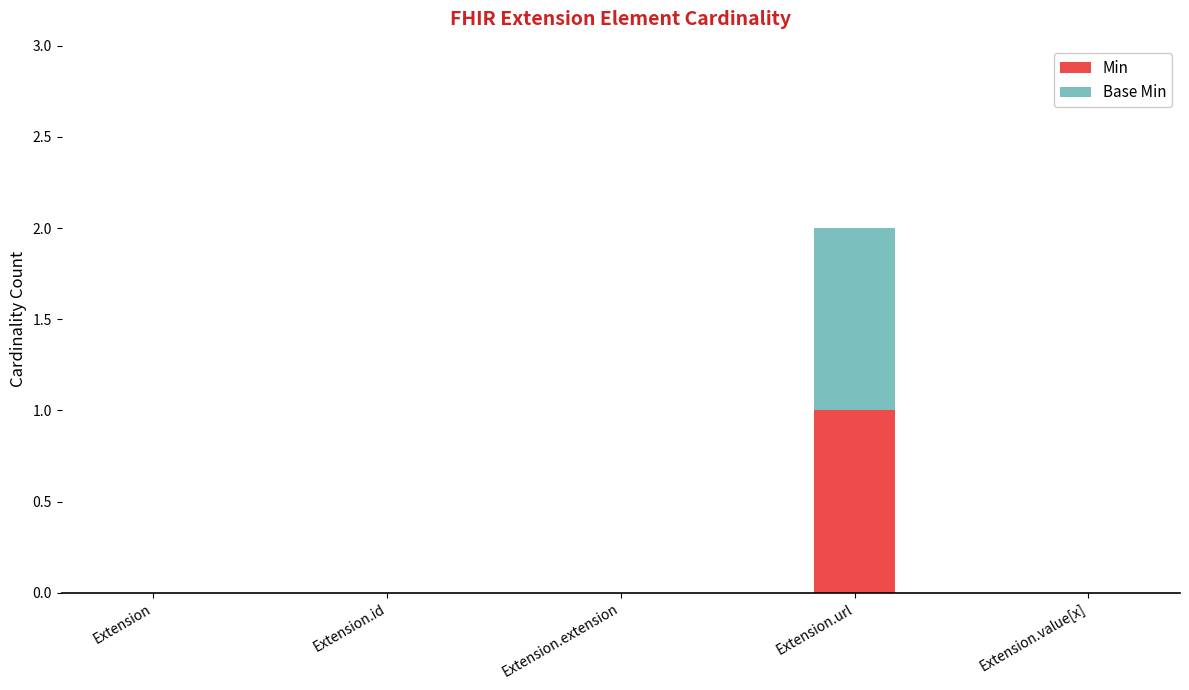

Count the number of data series in this chart.

2